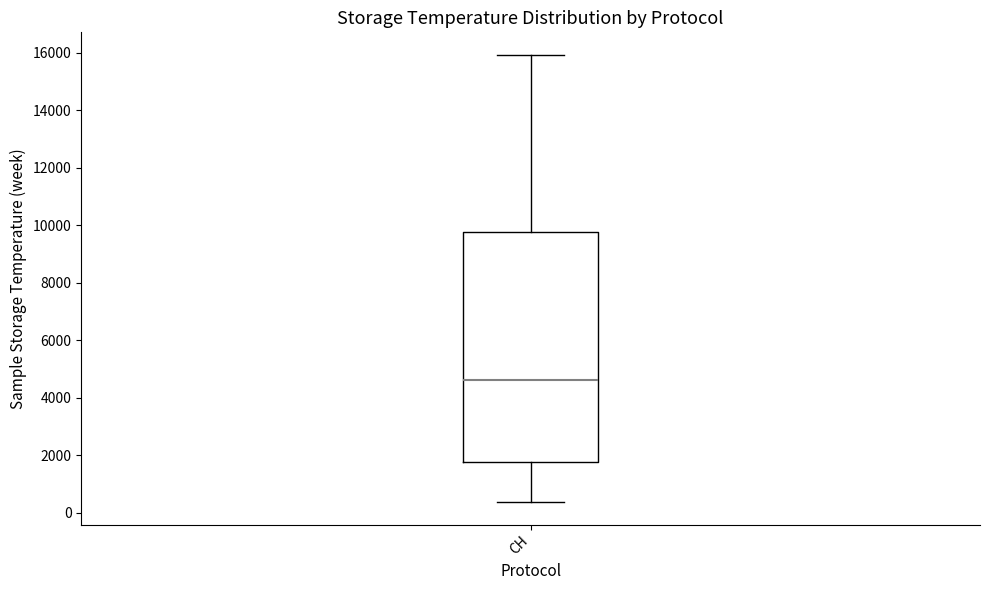

Where does the median line of the box for CH sit on the y-axis? The values are not printed on the chart, so give them approximately, as read against the axis.

4600